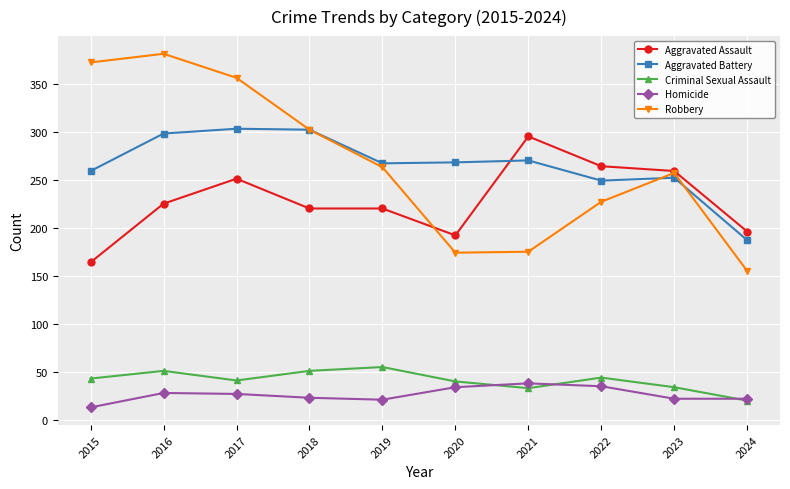

What is the total value across all series at 2016?

983